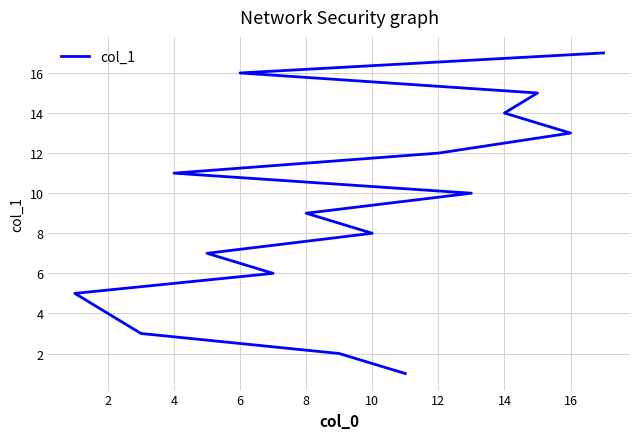

Approximately how many times larger is the value at 14 compared to 12?

1.1